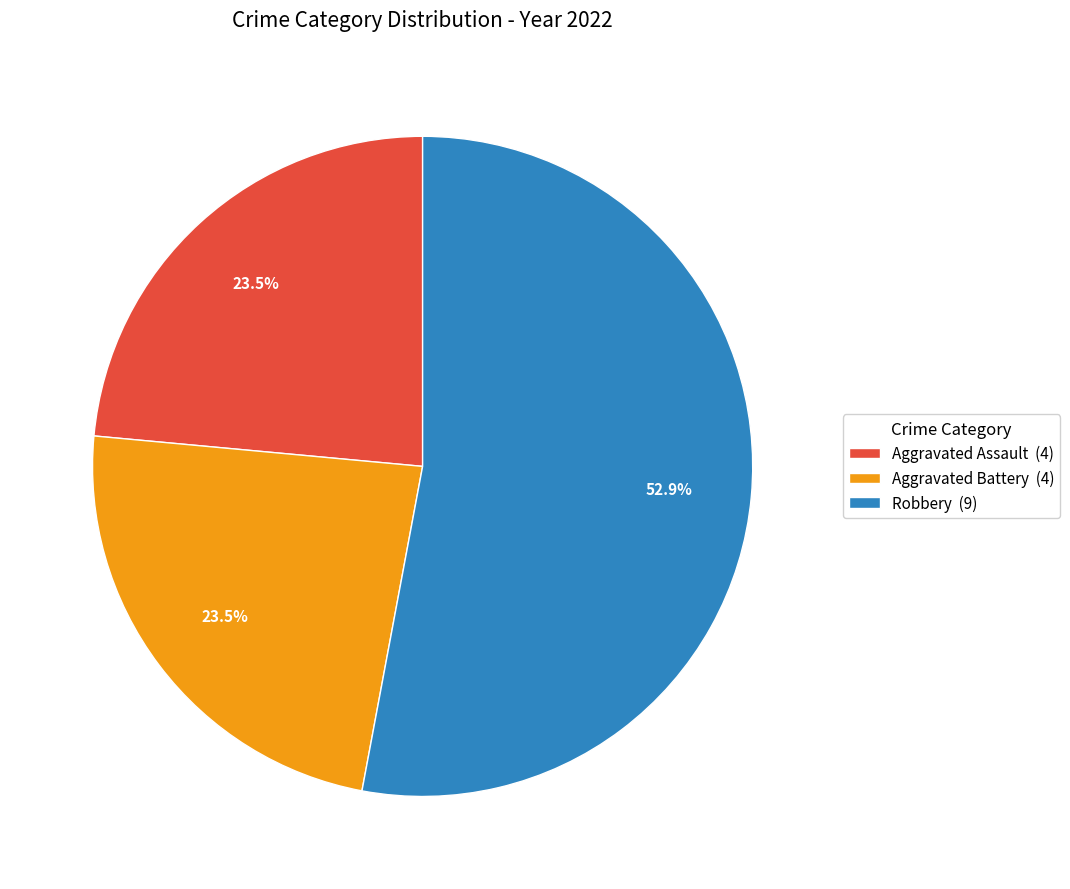

What percentage is NOT represented by Aggravated Battery (4)?

76.5%